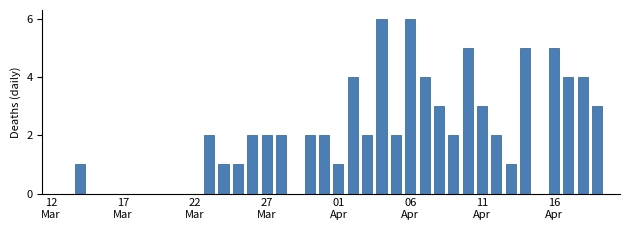

How many series are shown in this chart?

1